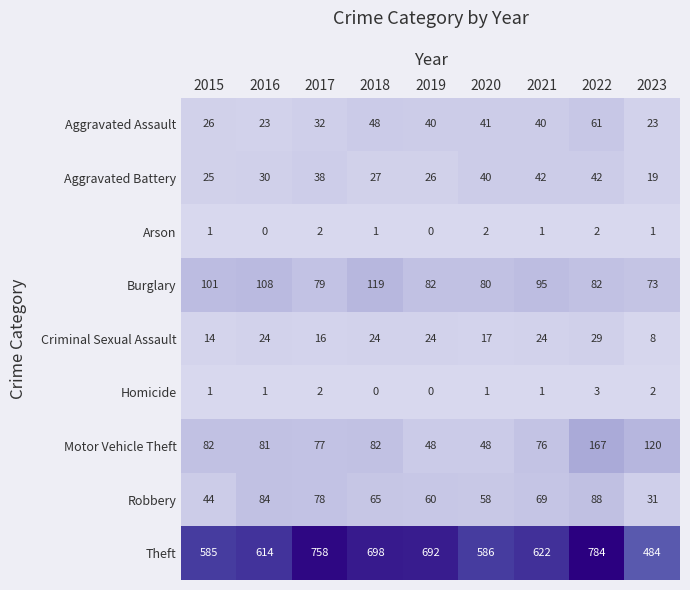

Which series has the largest range (max minus min)?

Theft